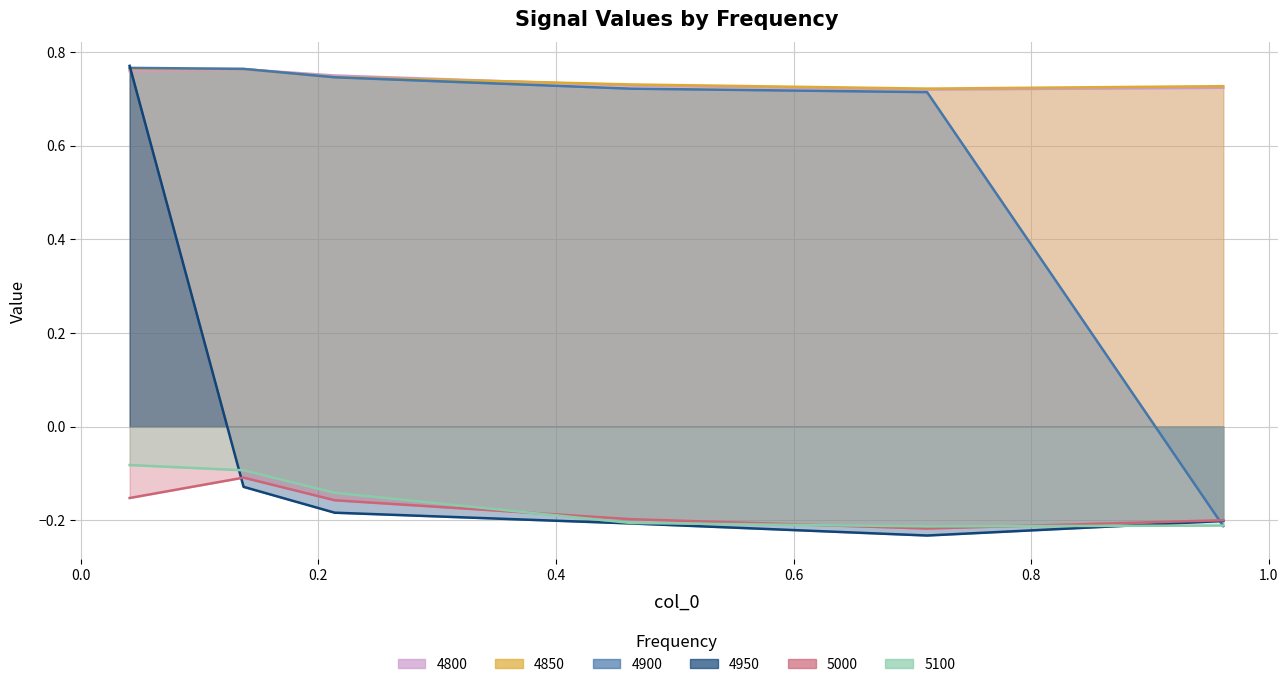

What value does the 4950 series have at 0.7123287671232876?

-0.2